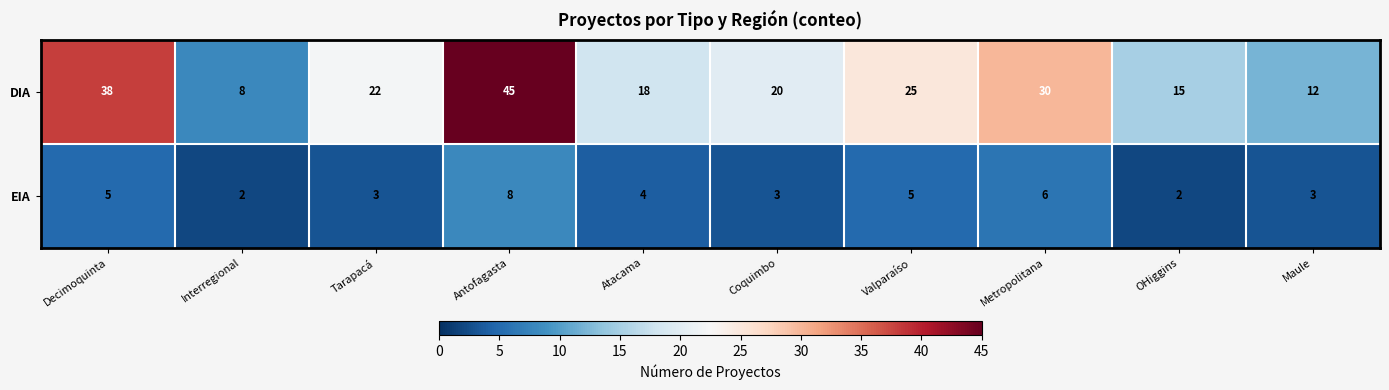

At which label is DIA closest to 26?

Valparaíso